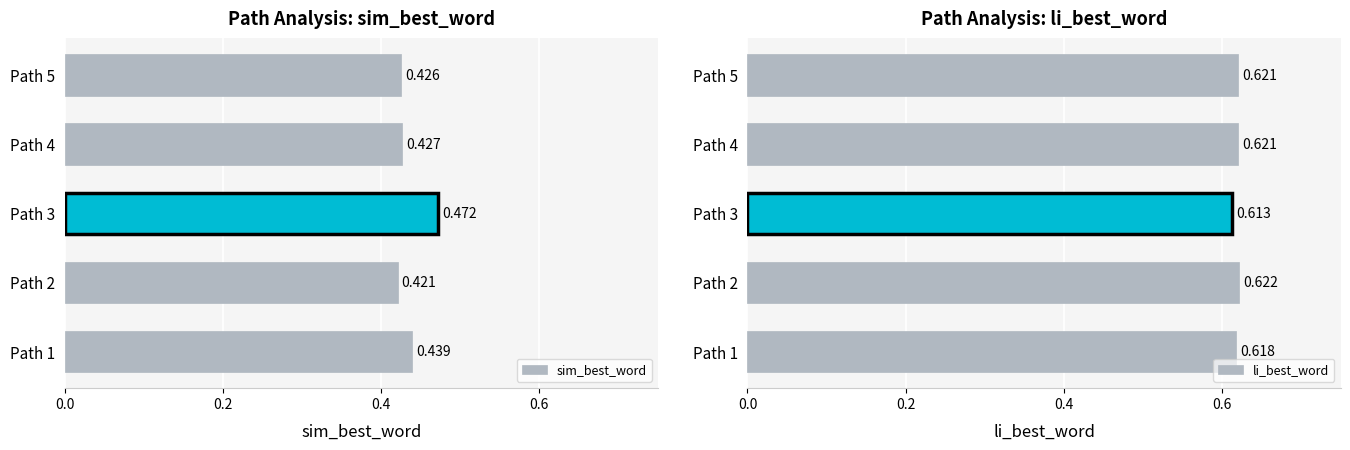

Which series has the largest range (max minus min)?

sim_best_word